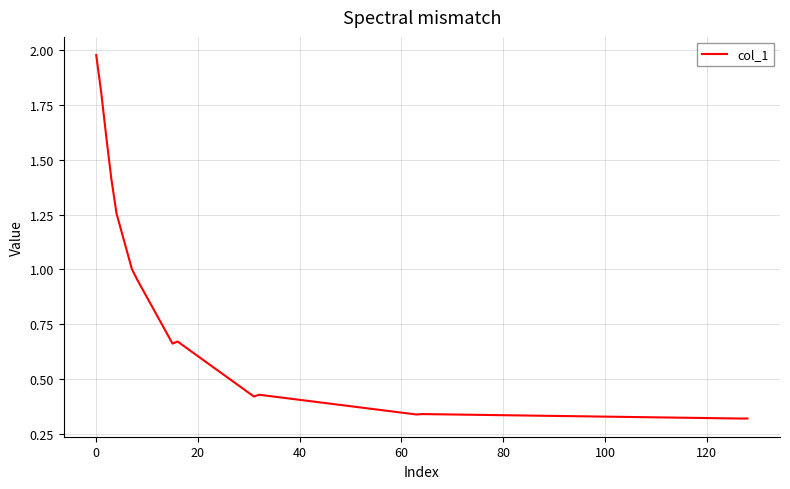

What is the difference between the maximum and minimum values?

1.7